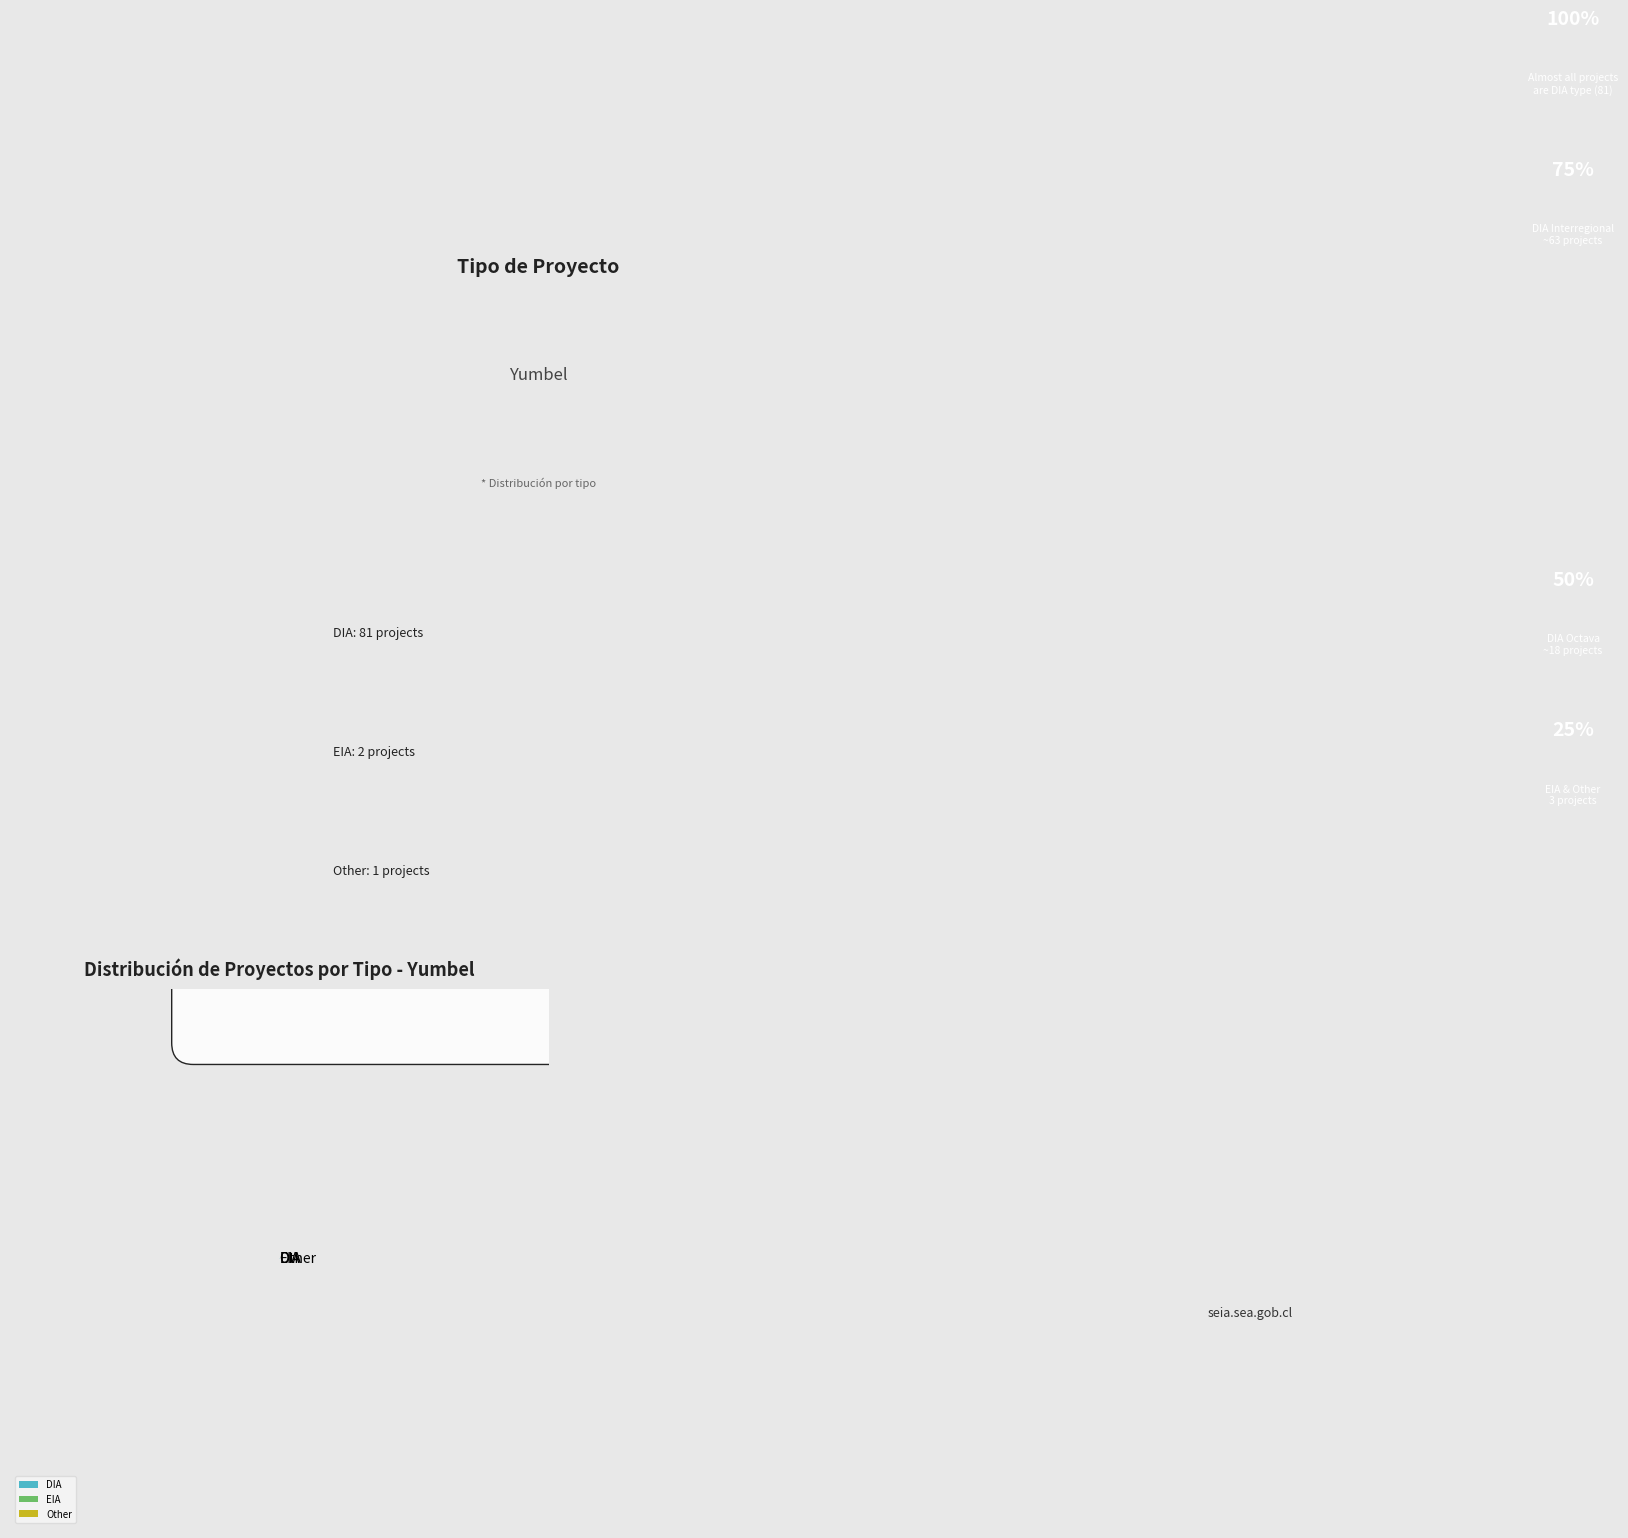

What is the majority slice?

DIA